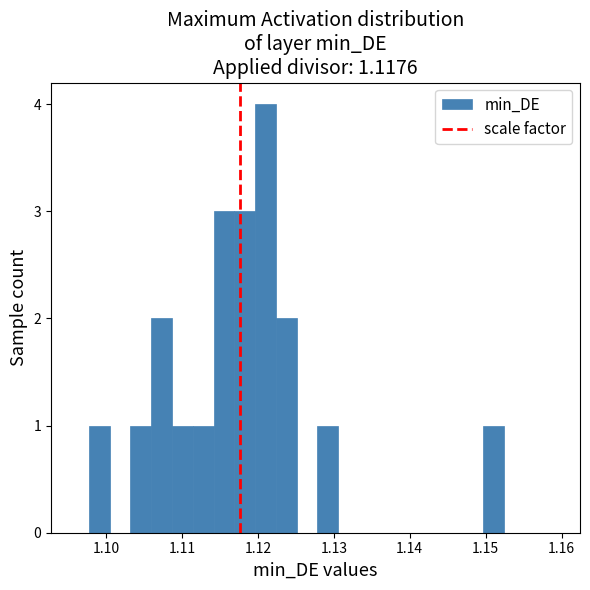

Read against the x-axis, roughly where is the centre of the tallest bar?

1.121